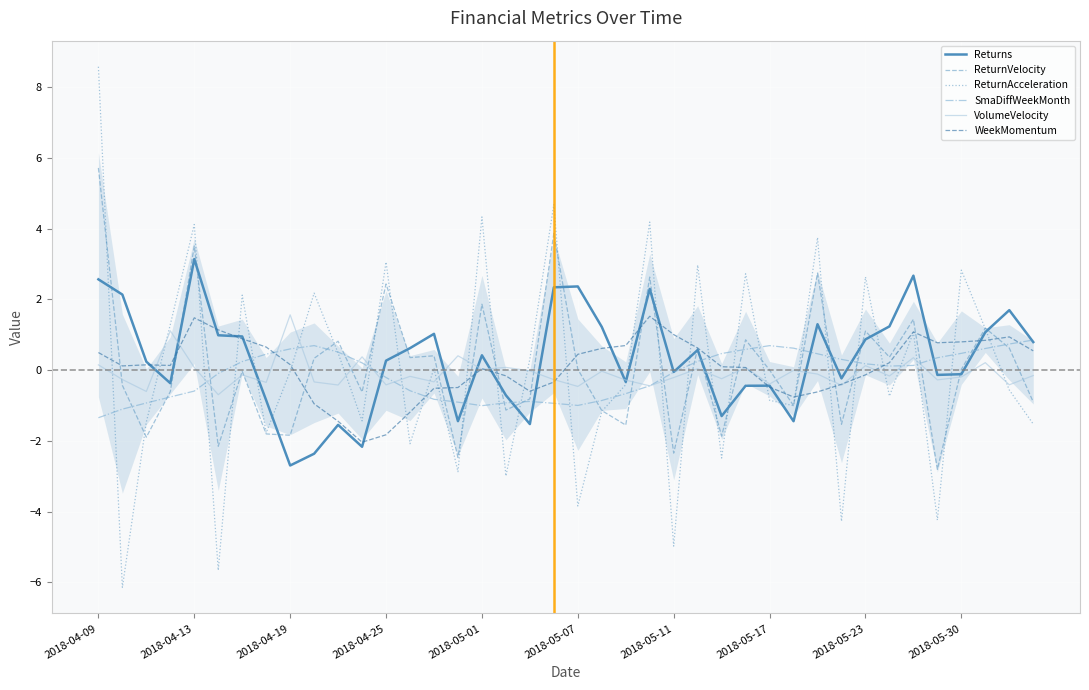

What is the maximum value for Returns?

3.1